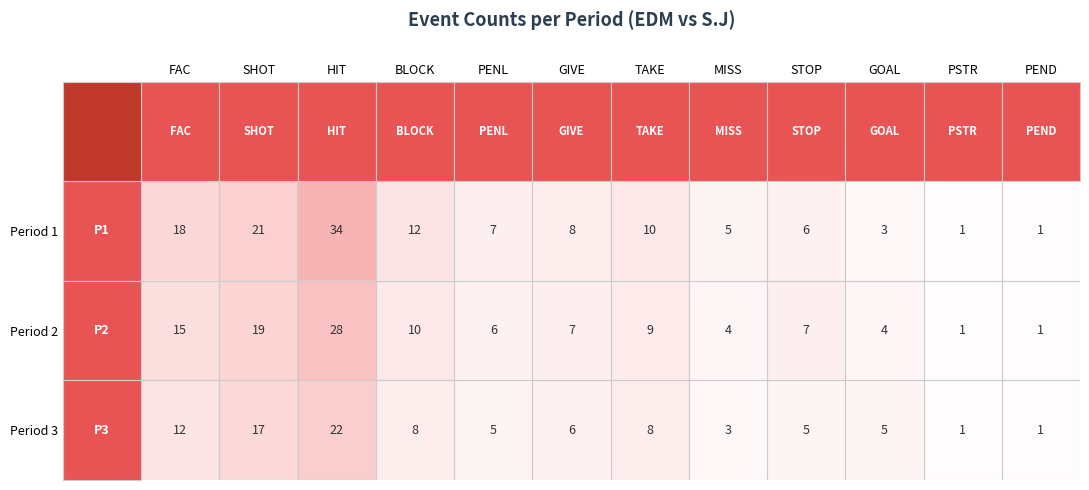

What is the minimum value shown in the chart?

1